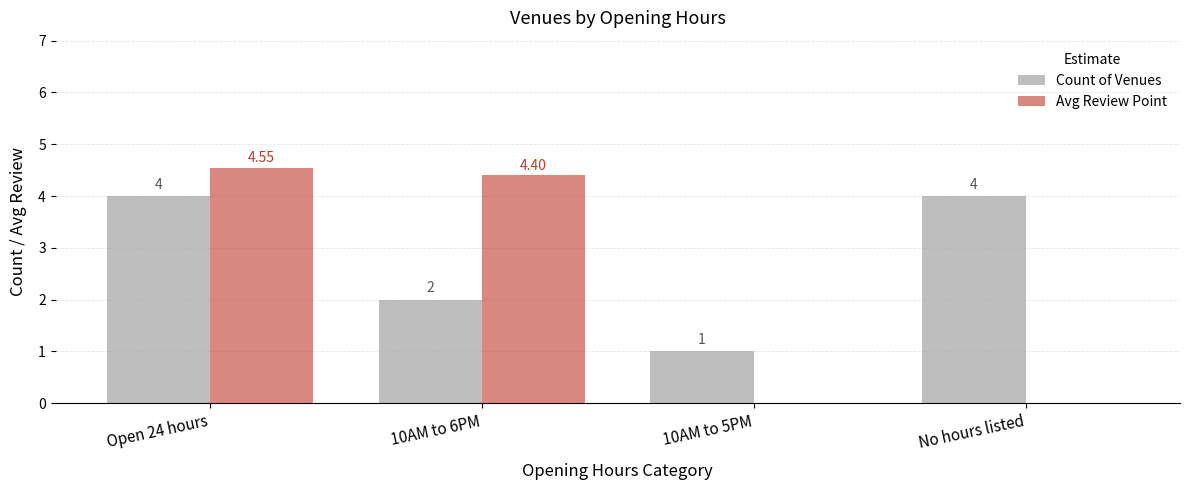

The Avg Review Point series shows 4.4 at 10AM to 6PM. True or false?

True